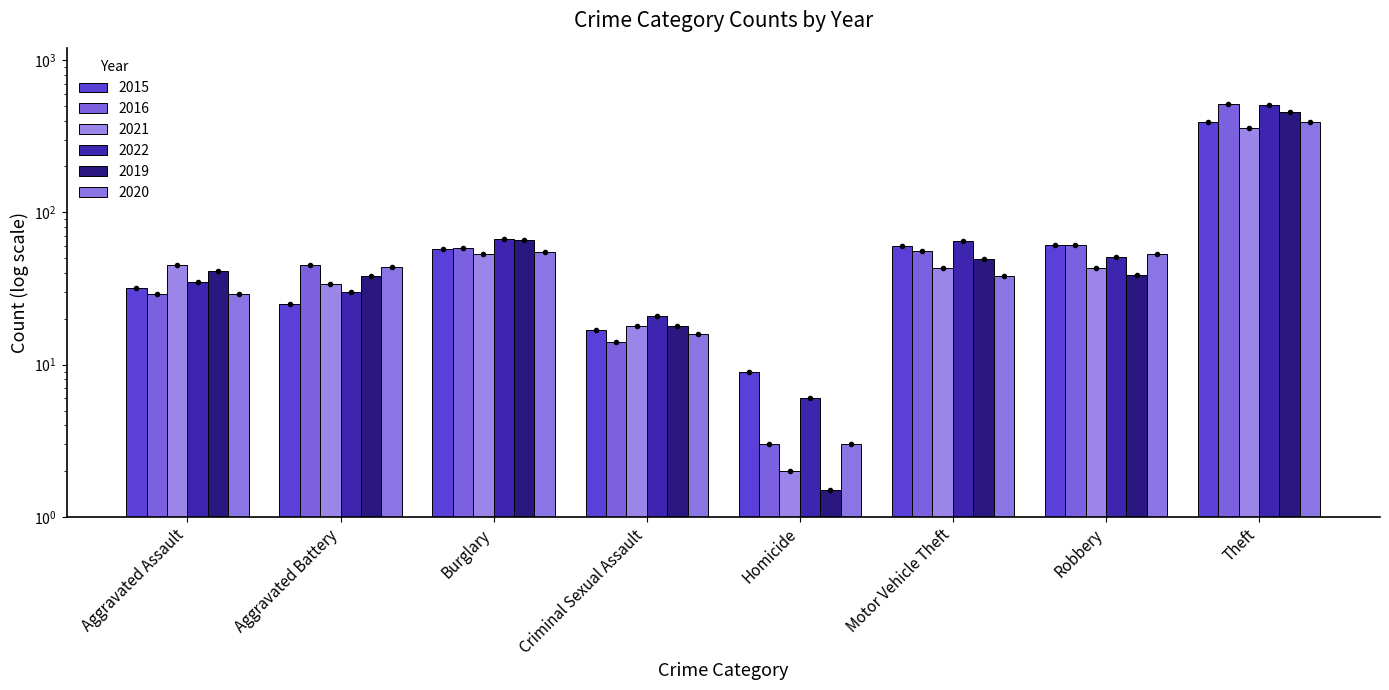

Reading left to right, what are all the values shown in this chart?

2015: 31.0	24.0	56.0	16.0	8.0	59.0	60.0	391.0
2016: 28.0	44.0	57.0	13.0	2.0	55.0	60.0	509.0
2021: 44.0	33.0	52.0	17.0	1.0	42.0	42.0	354.0
2022: 34.0	29.0	66.0	20.0	5.0	64.0	50.0	505.0
2019: 40.0	37.0	65.0	17.0	0.5	48.0	38.0	453.0
2020: 28.0	43.0	54.0	15.0	2.0	37.0	52.0	388.0